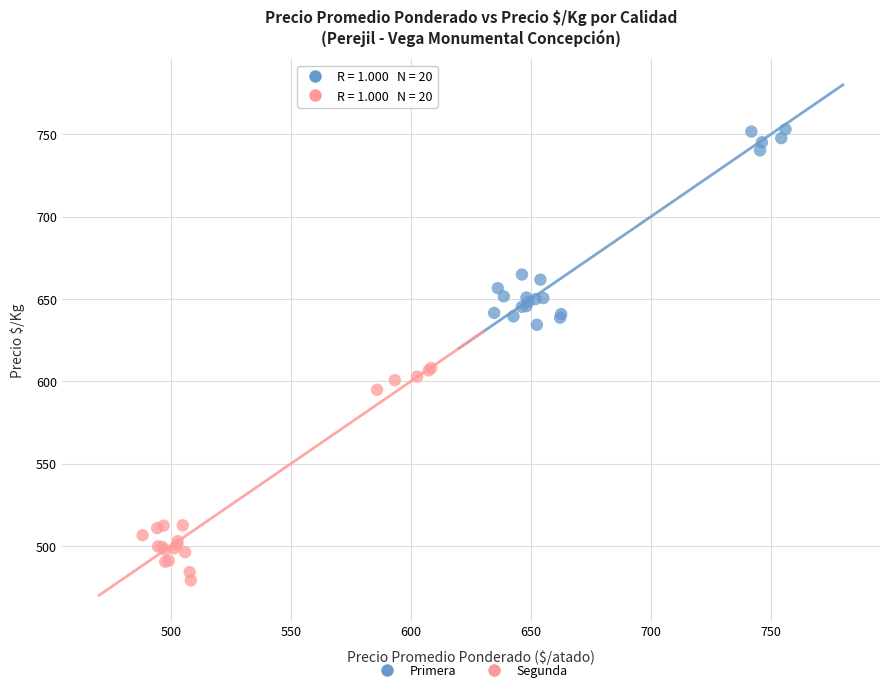

What are all the series names shown in the legend?

Primera, Segunda